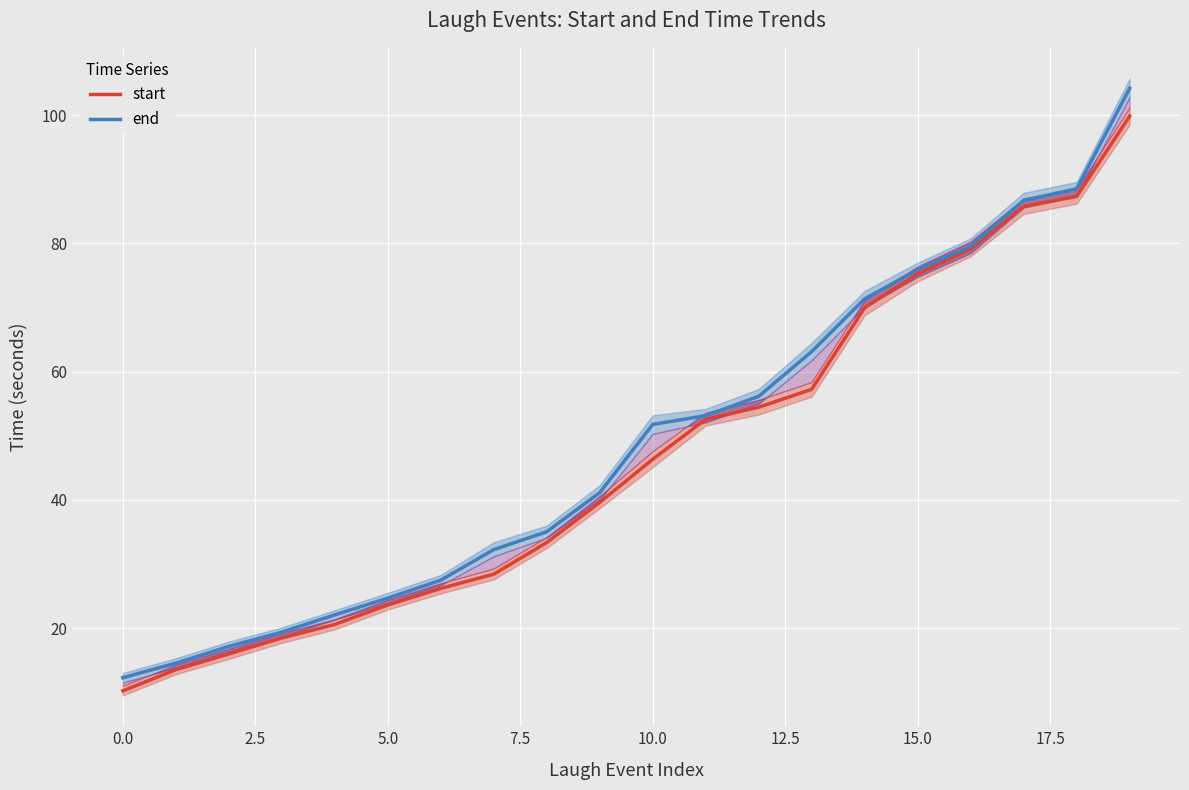

The end series shows 22.9 at 10.0. True or false?

False